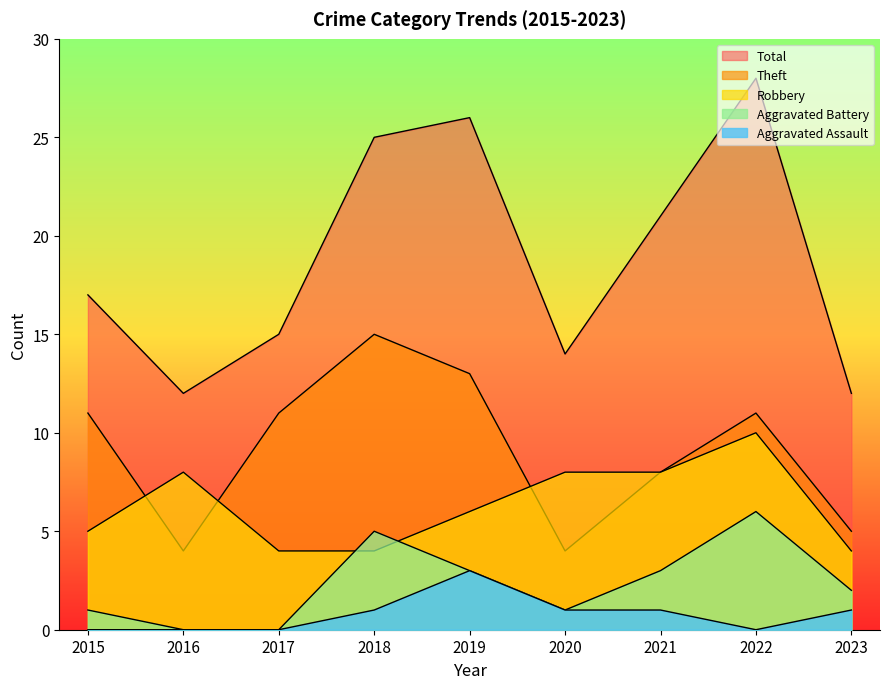

At which category is the sum across all series the highest?

2022